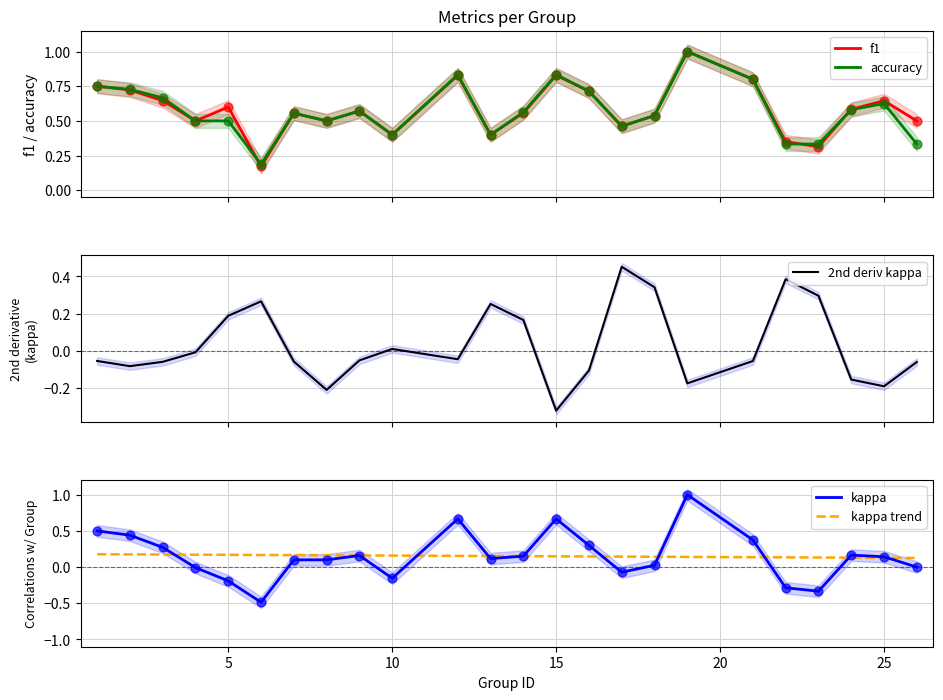

What are all the series names shown in the legend?

f1, accuracy, 2nd deriv kappa, kappa, kappa trend